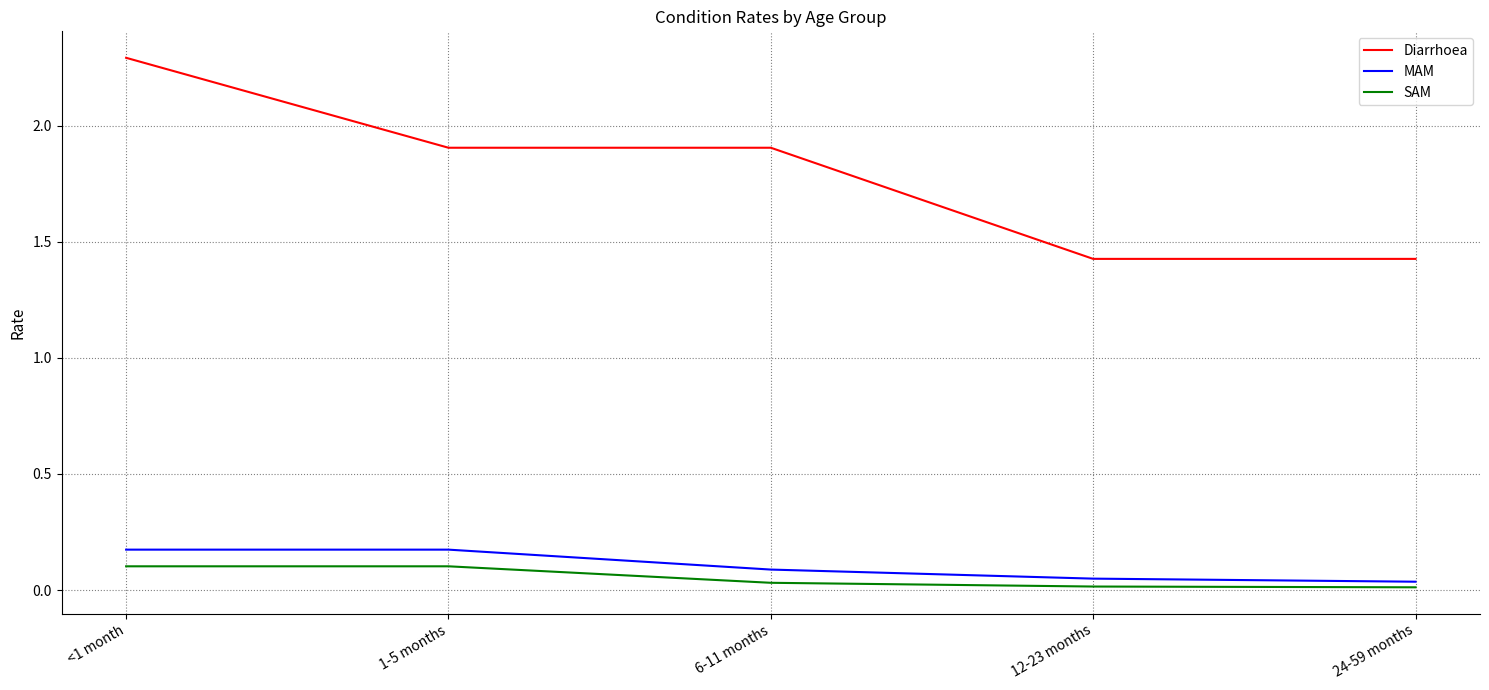

The SAM series shows 0.0 at 1-5 months. True or false?

False